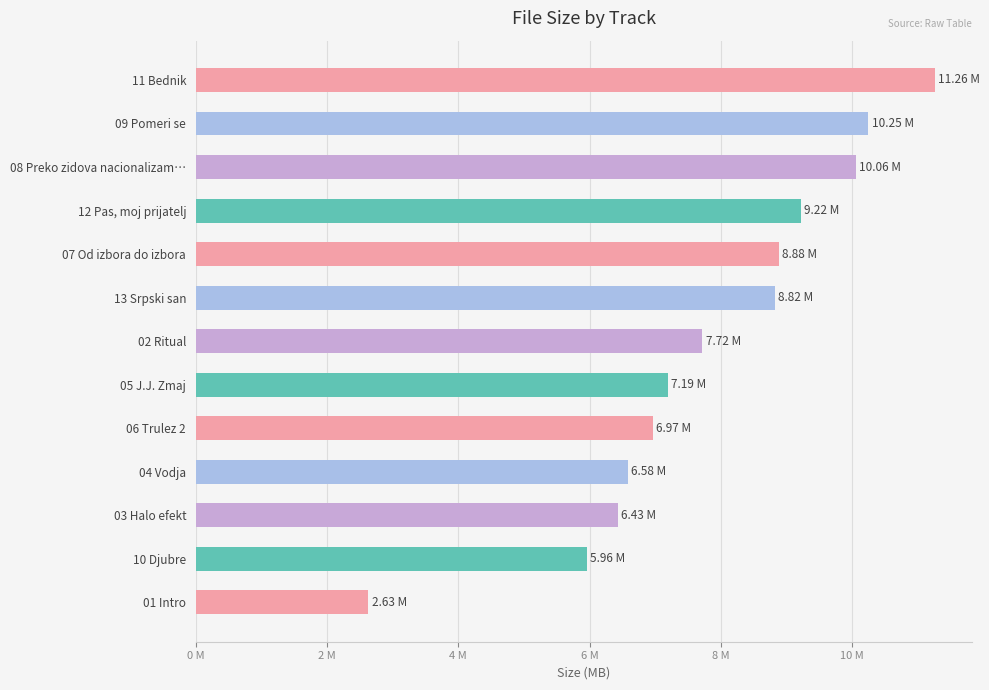

At which category does the chart reach its peak across all series?

11 Bednik